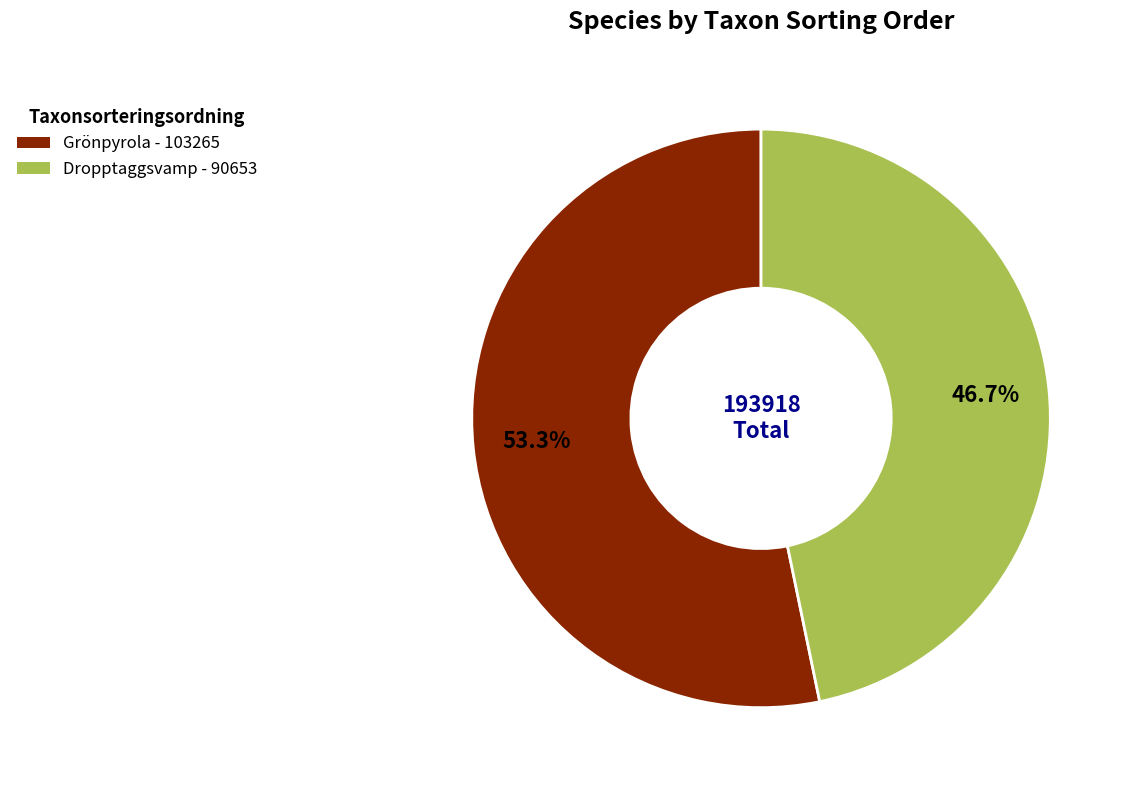

What is the majority slice?

Grönpyrola